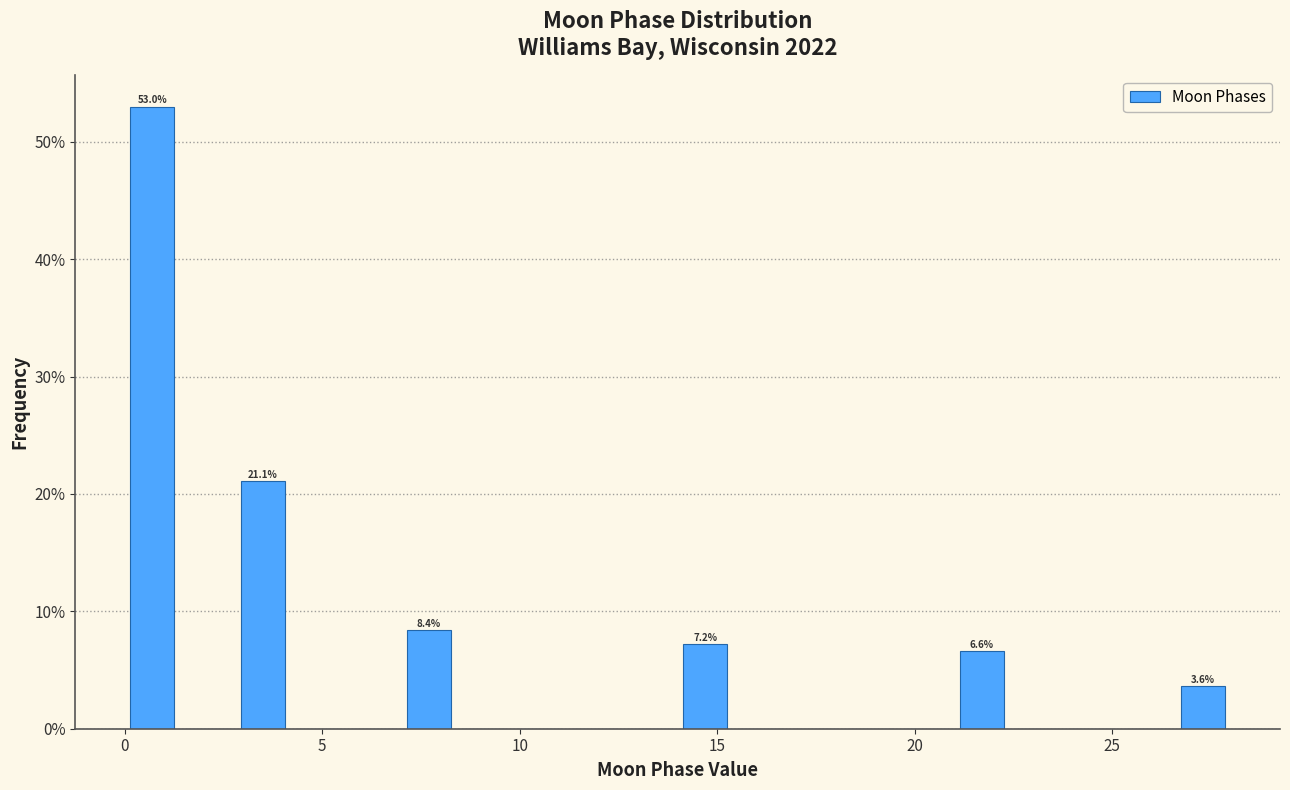

Read against the x-axis, roughly where is the centre of the tallest bar?

0.5